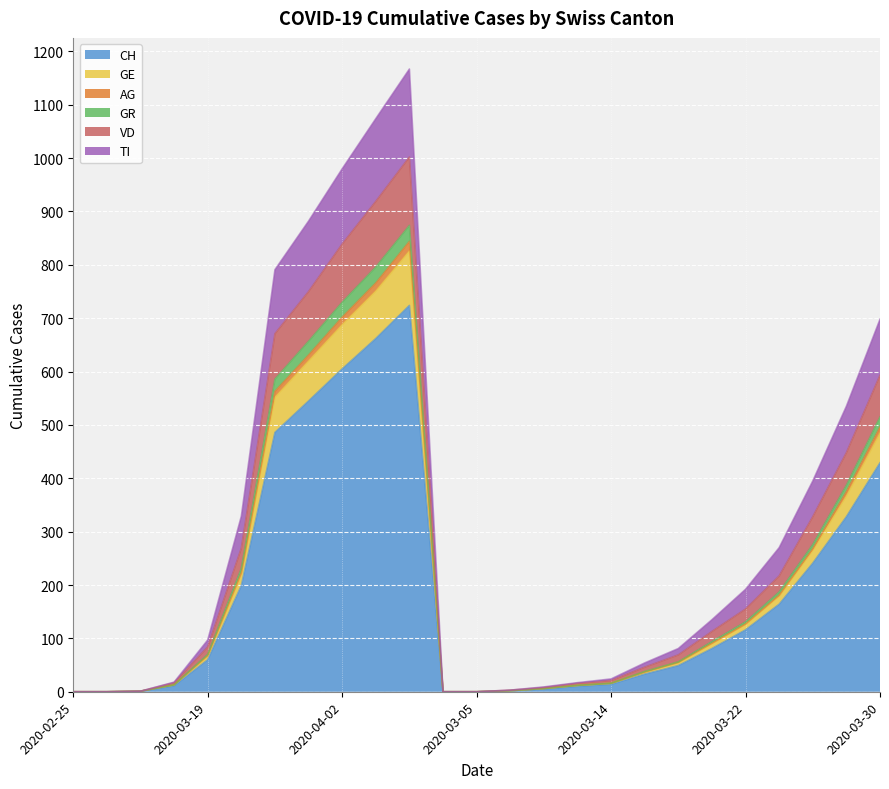

Between 2020-03-25 and 2020-03-26, which series saw the biggest shift?

VD